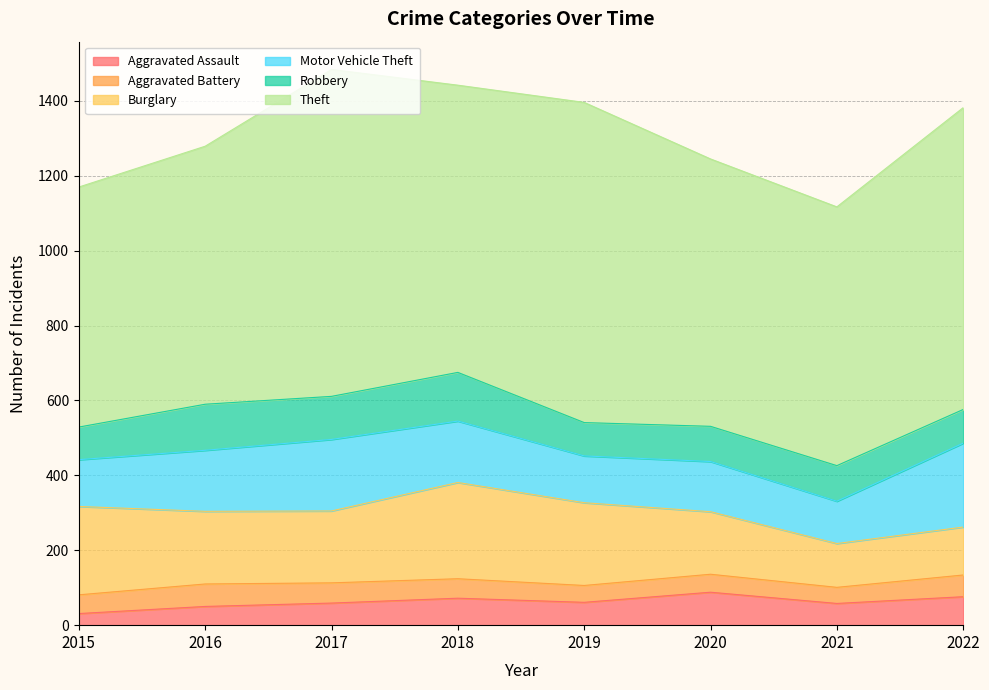

The value of Motor Vehicle Theft at 2019 is 125. True or false?

True